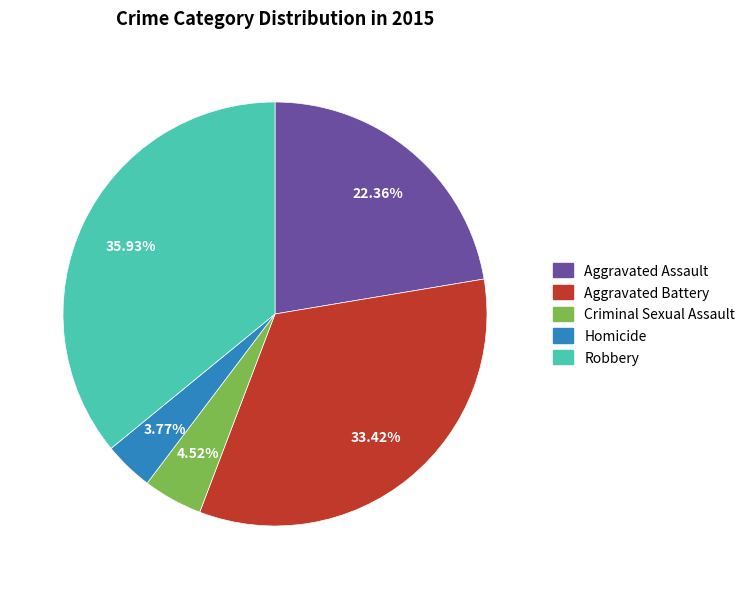

How many slices are in this pie chart?

5